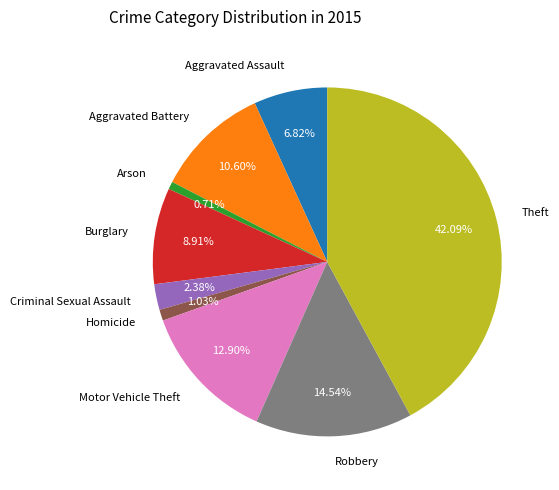

Is it true that Robbery is 15% of the pie?

True